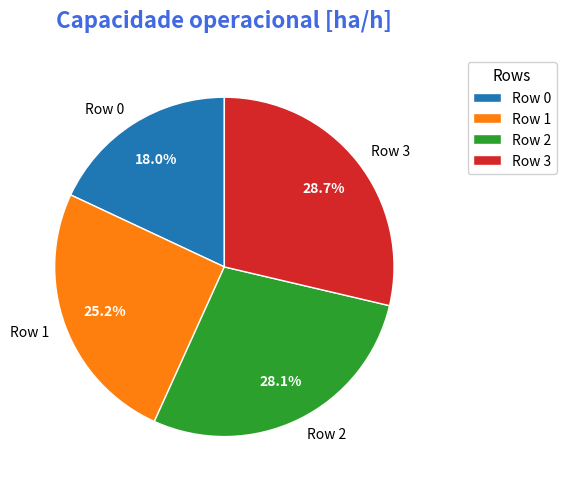

How many segments does this pie chart have?

4